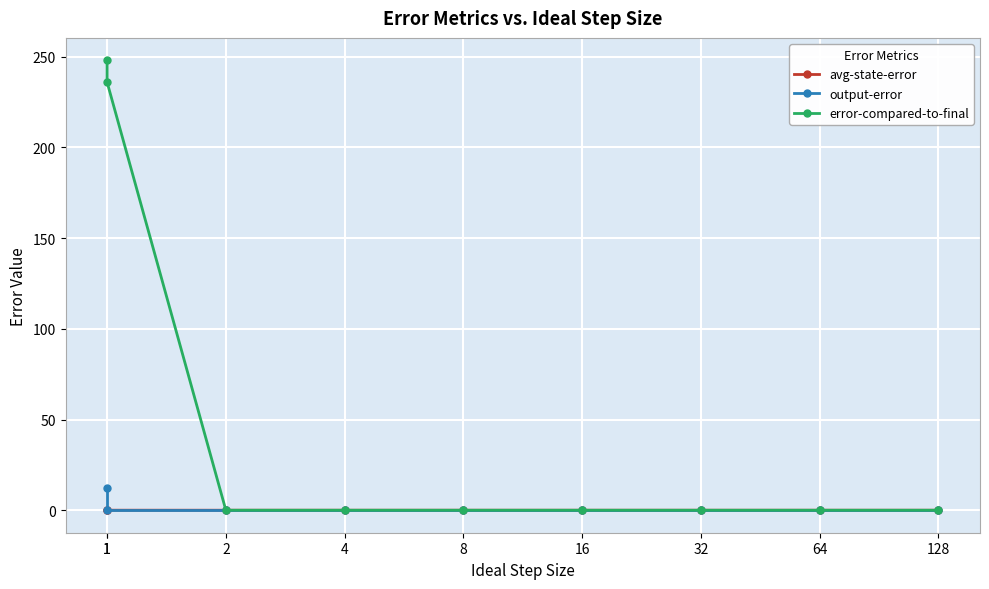

True or false: error-compared-to-final has a value of -93.5 at 8.

False